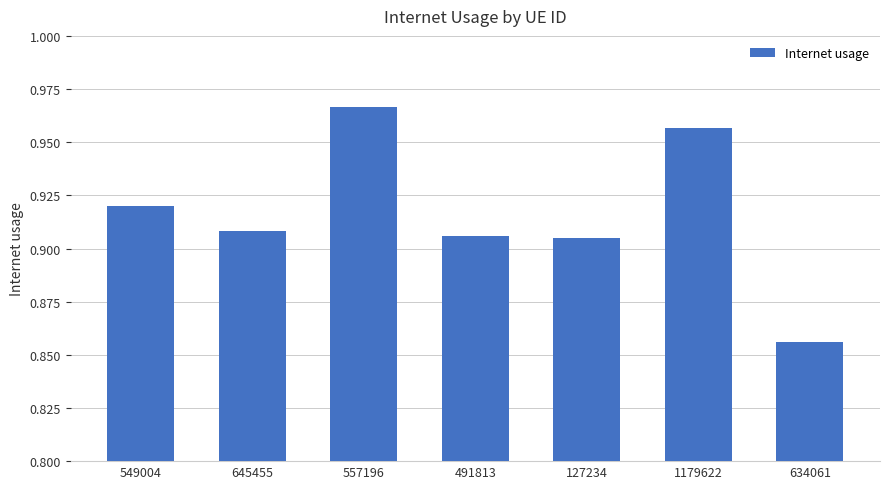

The value at 491813 is 0.5. True or false?

False